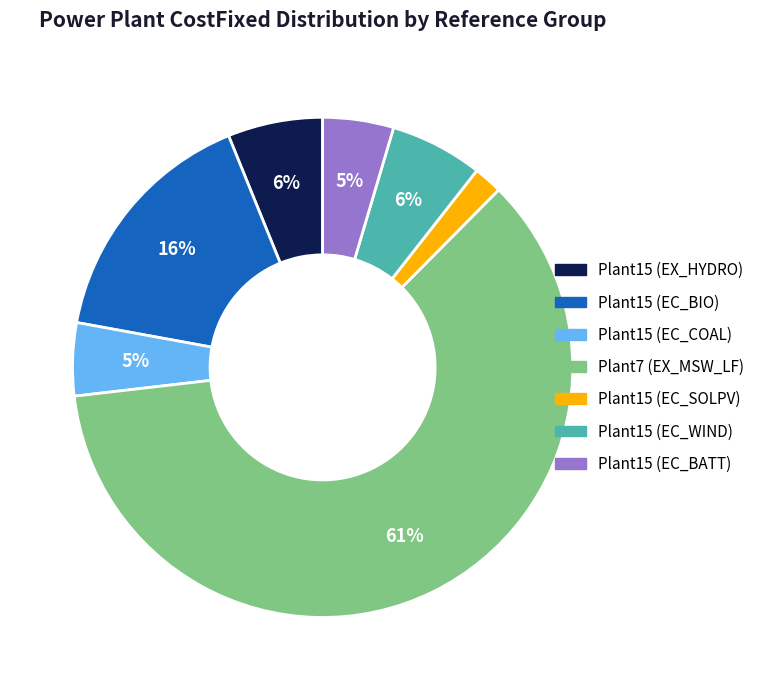

The Plant15 (EC_BIO) slice represents 16% of the pie. True or false?

True